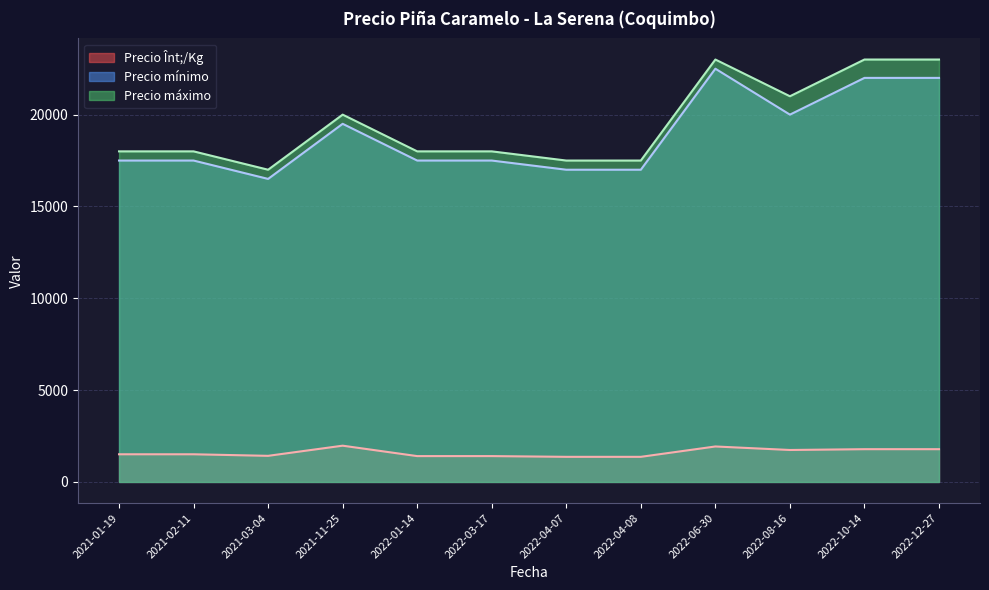

Which series has the largest total across all categories?

Precio máximo